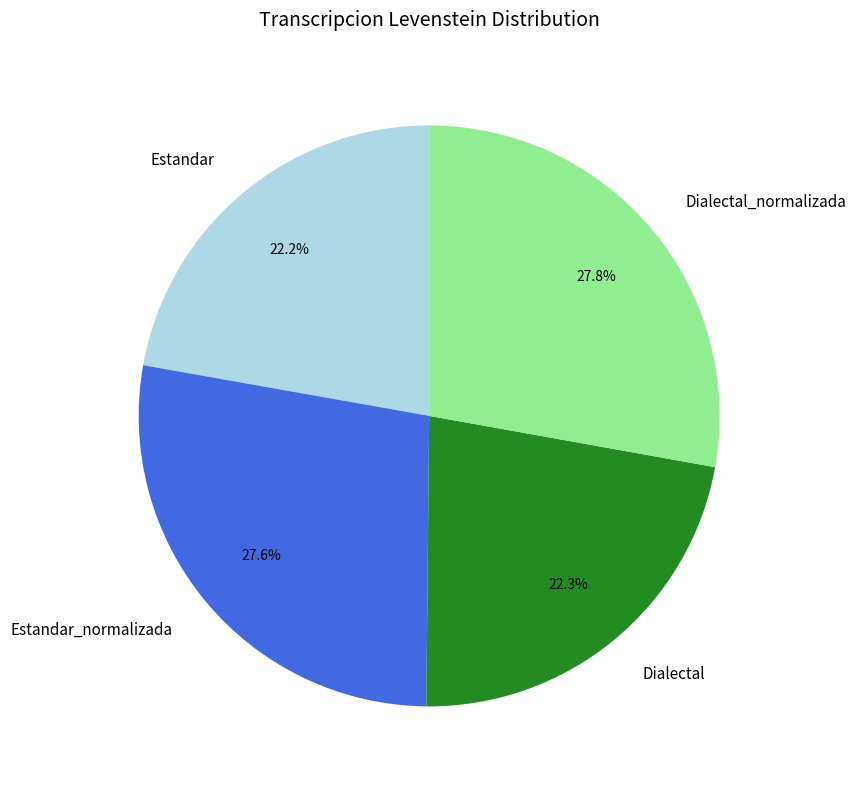

True or false: Dialectal accounts for 22% of the total.

True